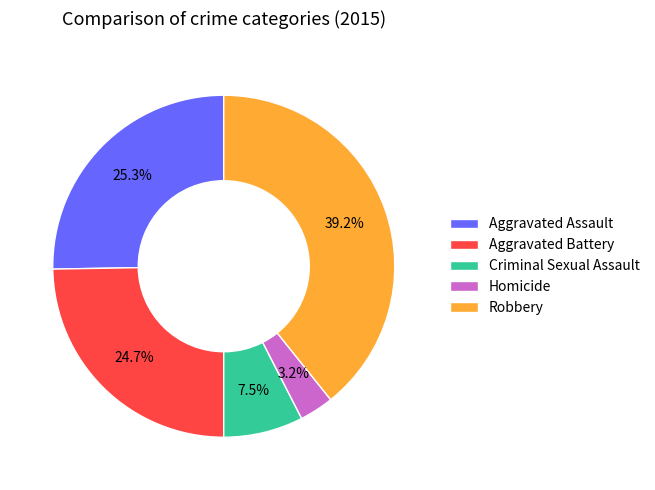

Rank the categories by value from lowest to highest.

Homicide, Criminal Sexual Assault, Aggravated Battery, Aggravated Assault, Robbery